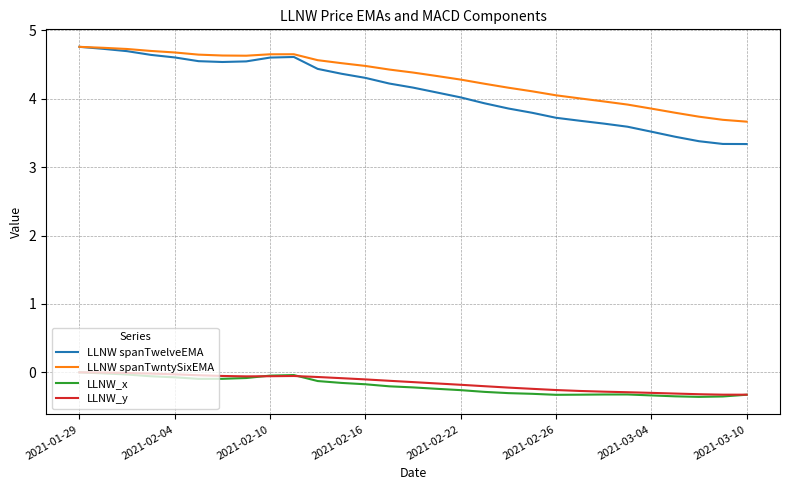

Which series has the largest range (max minus min)?

LLNW spanTwelveEMA